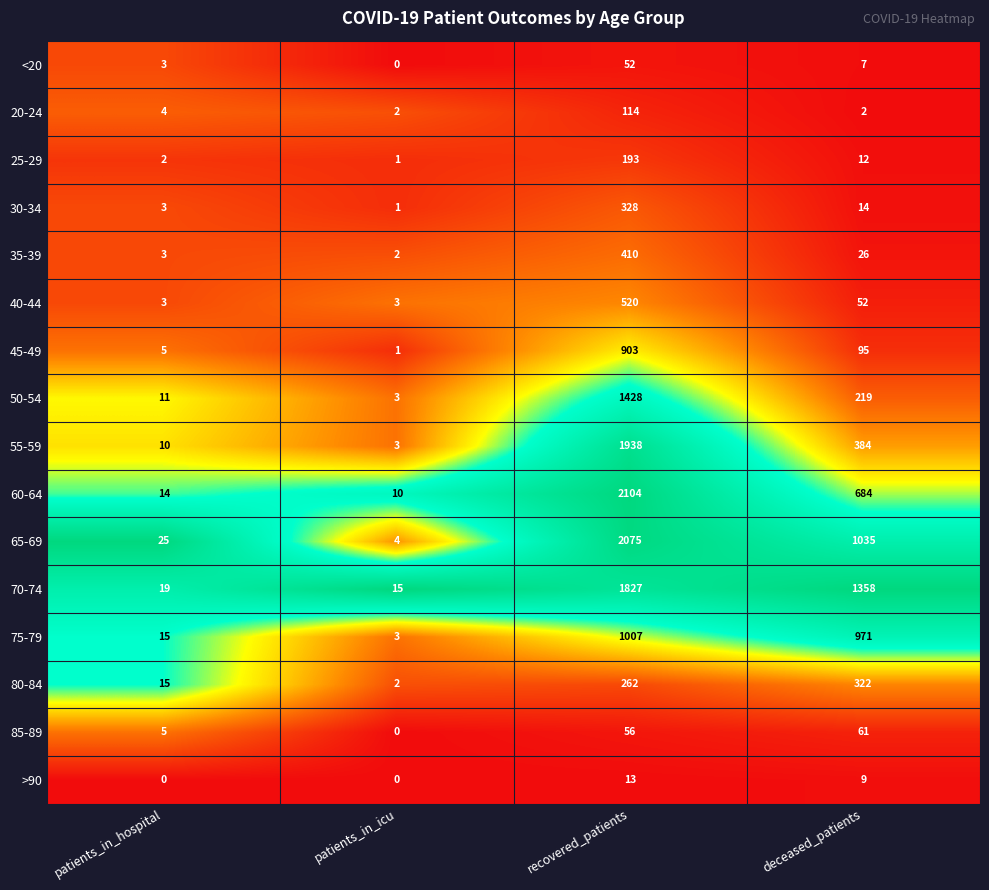

Which series changed the most between patients_in_icu and deceased_patients?

70-74